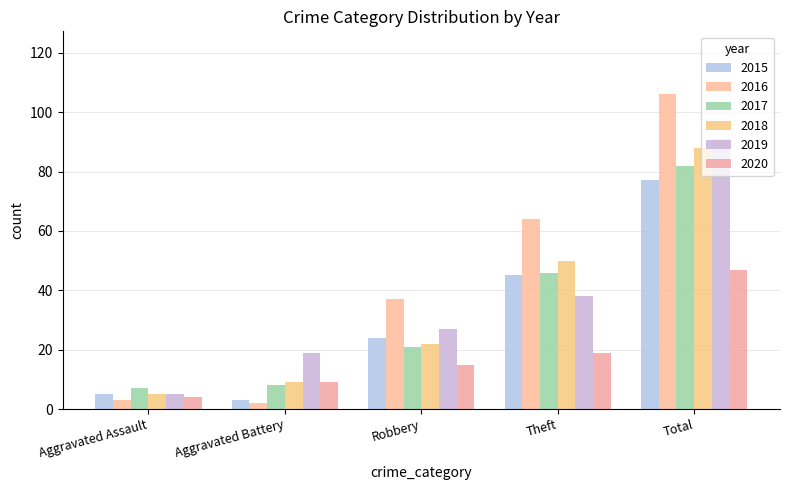

What is the maximum value shown in the chart?

106